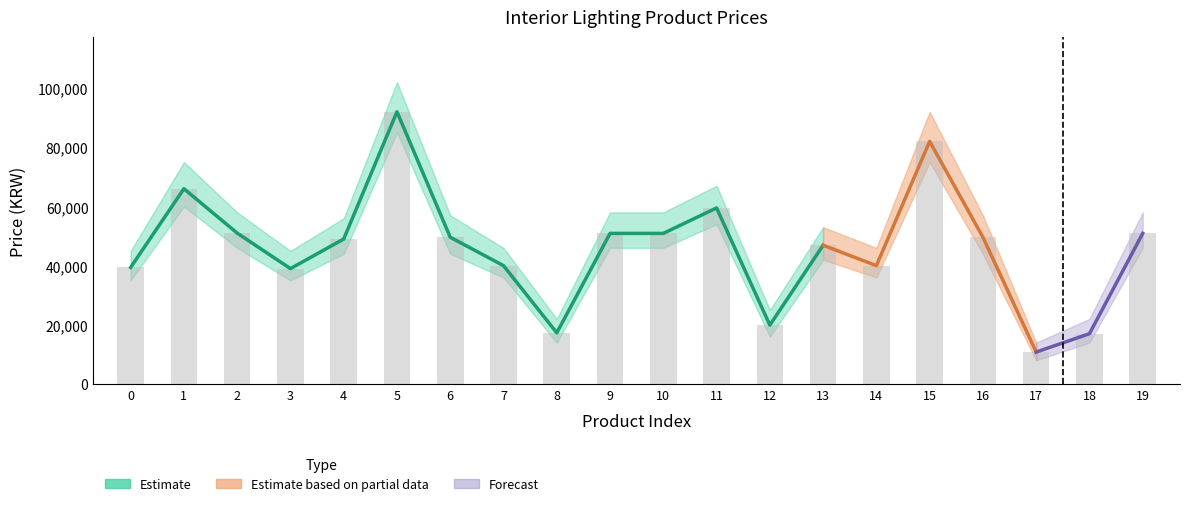

At how many categories does at least one series exceed 85200?

2